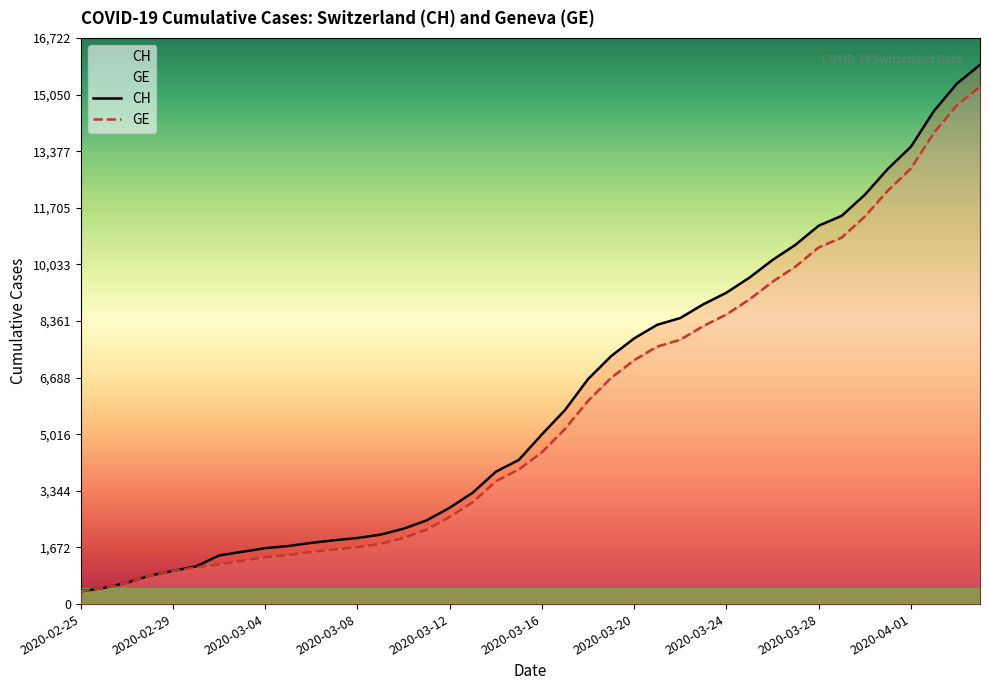

At 30, list the series in order from smallest to largest.

GE, CH